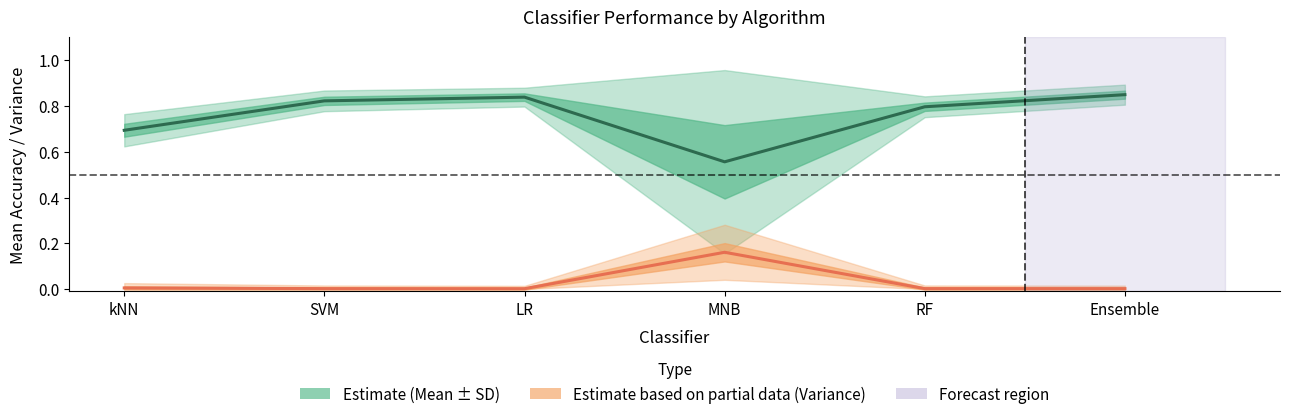

In Variance, how many points are lower than both neighbors (excluding endpoints)?

1